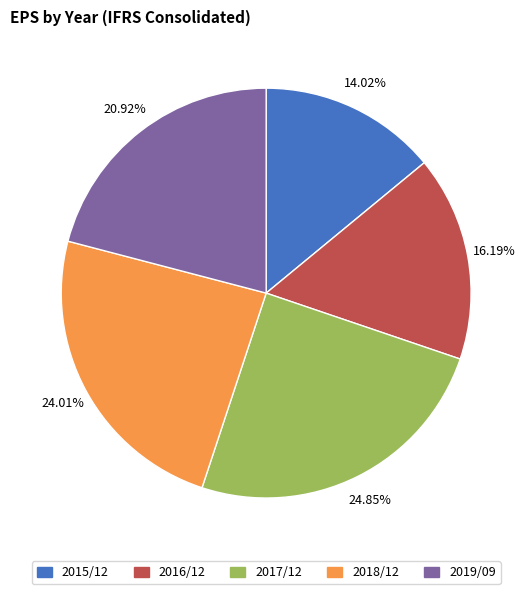

Which slice is the largest?

2017/12